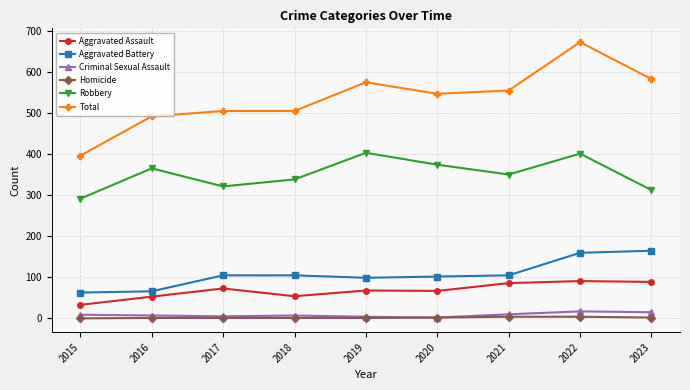

What is the highest value of the Aggravated Battery series?

165